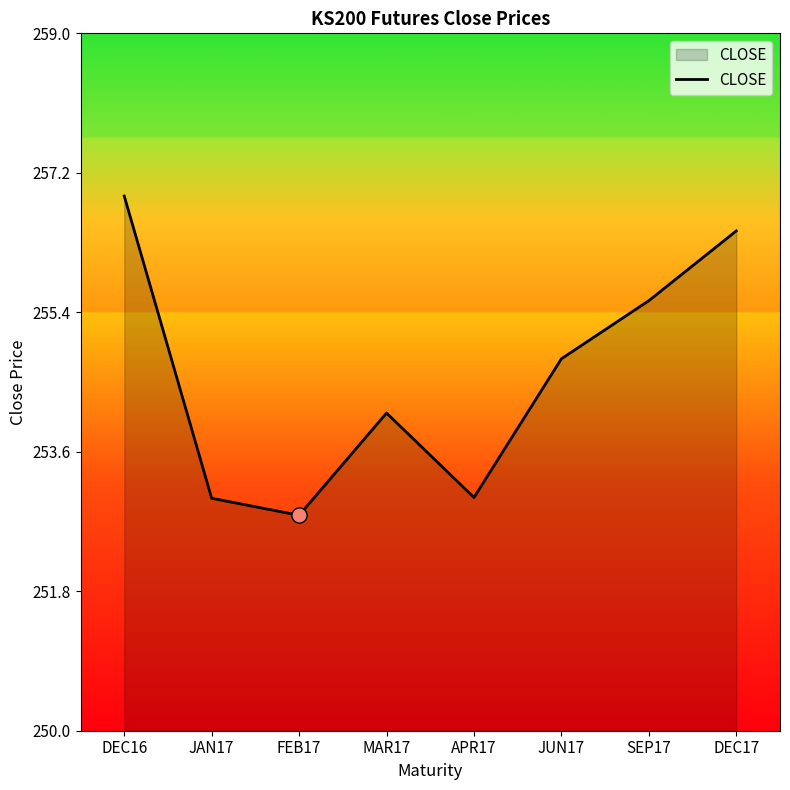

What is the ratio of the value at SEP17 to the value at FEB17?

1.0